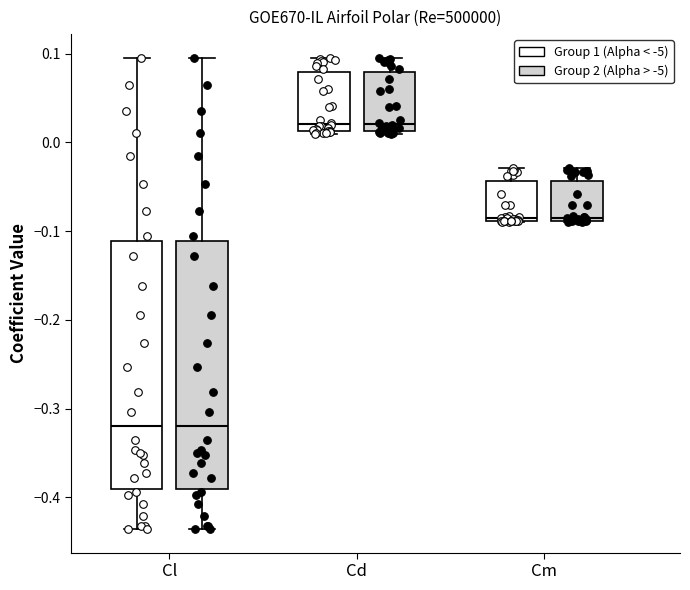

Reading left to right, read every box against the y-axis: the position of its median line, the range the box covers, and the ends of its whiskers. The values are not printed on the chart, so give them approximately, as read against the axis.

Cl (Group 1 (Alpha < -5)): median -0.32, box -0.39 to -0.11, whiskers -0.44 to 0.10
Cl (Group 2 (Alpha > -5)): median -0.32, box -0.39 to -0.11, whiskers -0.44 to 0.10
Cd (Group 1 (Alpha < -5)): median 0.02, box 0.01 to 0.08, whiskers 0.01 (just below the box's lower edge) to 0.09
Cd (Group 2 (Alpha > -5)): median 0.02, box 0.01 to 0.08, whiskers 0.01 (just below the box's lower edge) to 0.09
Cm (Group 1 (Alpha < -5)): median -0.09, box -0.09 to -0.04, whiskers -0.09 to -0.03
Cm (Group 2 (Alpha > -5)): median -0.09, box -0.09 to -0.04, whiskers -0.09 to -0.03